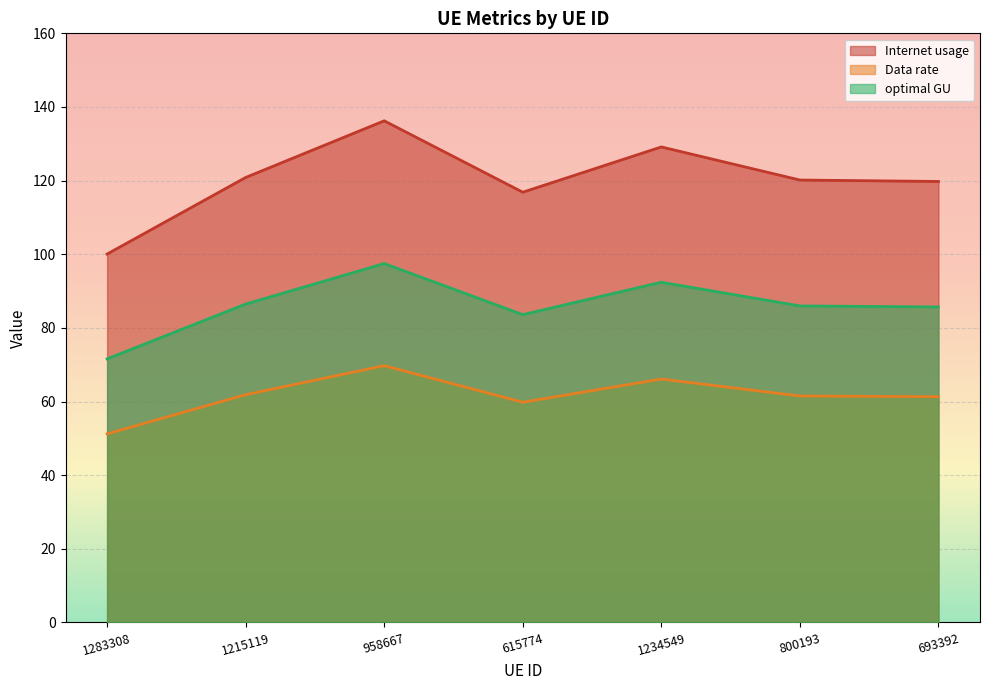

Which label corresponds to the smallest value in the chart?

1283308